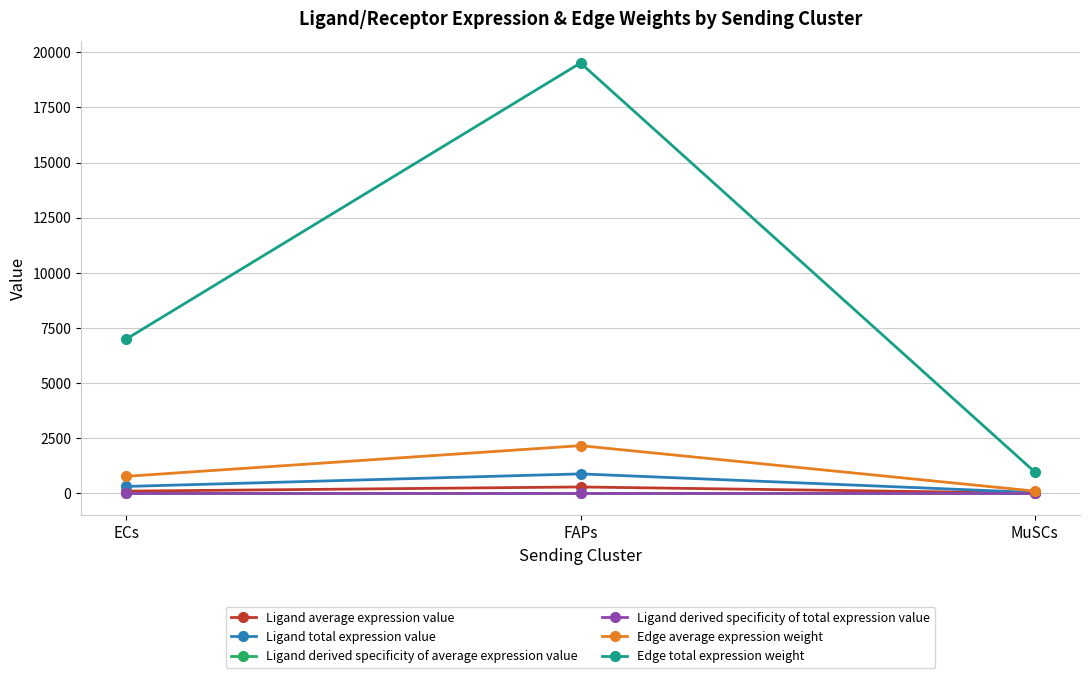

Rank the categories by Edge average expression weight value from highest to lowest.

FAPs, ECs, MuSCs